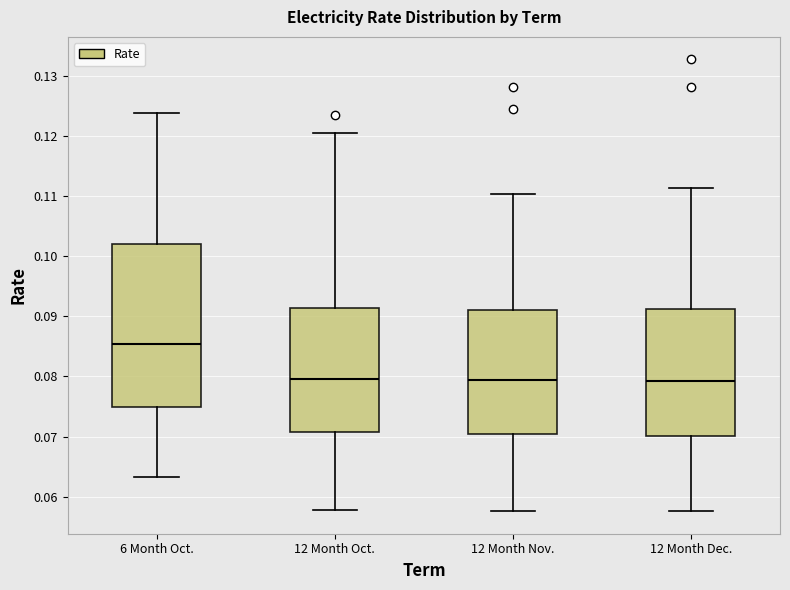

Reading left to right, read every box against the y-axis: the position of its median line, the range the box covers, and the ends of its whiskers. The values are not printed on the chart, so give them approximately, as read against the axis.

6 Month Oct.: median 0.085, box 0.075 to 0.102, whiskers 0.063 to 0.124
12 Month Oct.: median 0.080, box 0.071 to 0.091, whiskers 0.058 to 0.121
12 Month Nov.: median 0.079, box 0.070 to 0.091, whiskers 0.058 to 0.110
12 Month Dec.: median 0.079, box 0.070 to 0.091, whiskers 0.058 to 0.111